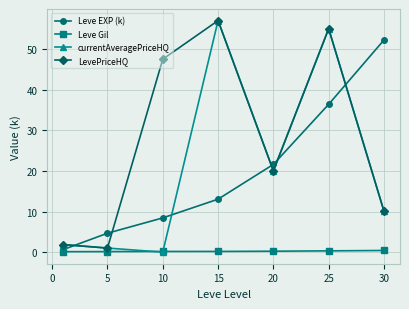

Which series has the largest range (max minus min)?

currentAveragePriceHQ